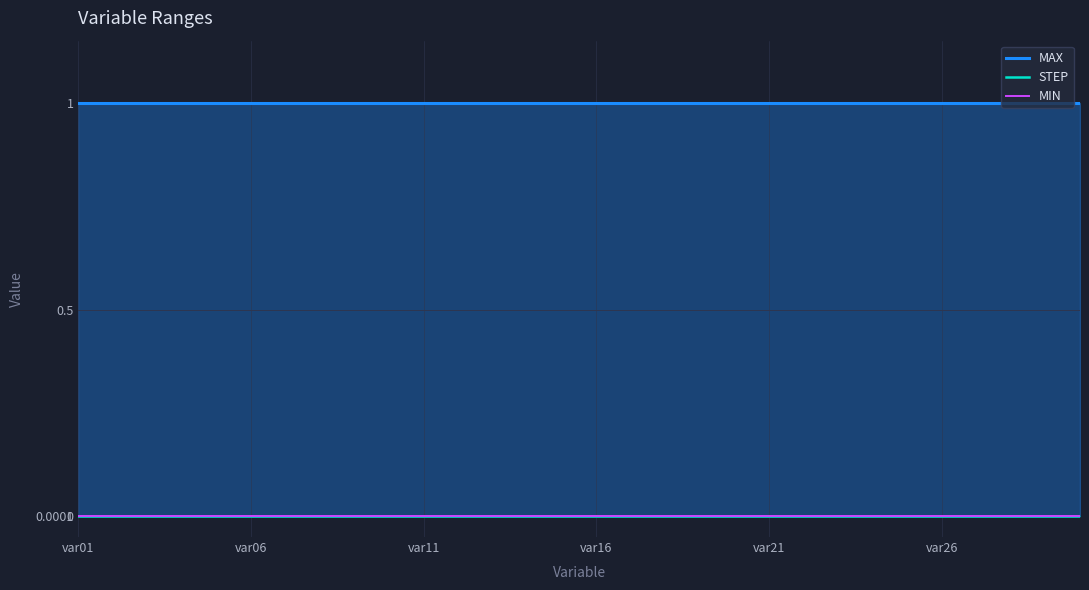

Reading right to left, list all the values displayed in this chart.

MAX: 1.0	1.0	1.0	1.0	1.0	1.0	1.0	1.0	1.0	1.0	1.0	1.0	1.0	1.0	1.0	1.0	1.0	1.0	1.0	1.0	1.0	1.0	1.0	1.0	1.0	1.0	1.0	1.0	1.0	1.0
STEP: 0.0	0.0	0.0	0.0	0.0	0.0	0.0	0.0	0.0	0.0	0.0	0.0	0.0	0.0	0.0	0.0	0.0	0.0	0.0	0.0	0.0	0.0	0.0	0.0	0.0	0.0	0.0	0.0	0.0	0.0
MIN: 0.0	0.0	0.0	0.0	0.0	0.0	0.0	0.0	0.0	0.0	0.0	0.0	0.0	0.0	0.0	0.0	0.0	0.0	0.0	0.0	0.0	0.0	0.0	0.0	0.0	0.0	0.0	0.0	0.0	0.0